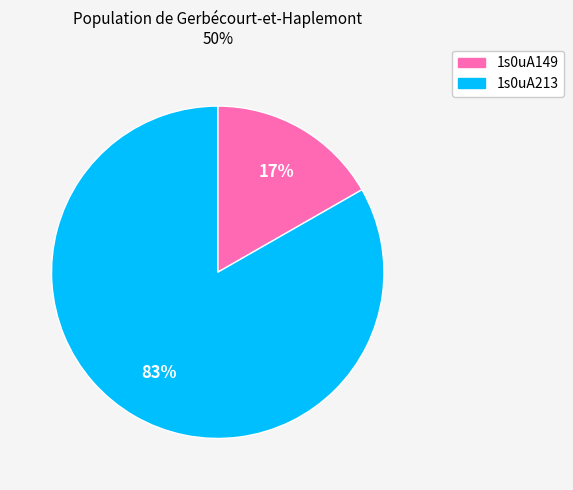

Do 1s0uA213 and 1s0uA149 together represent more than half of the pie?

Yes